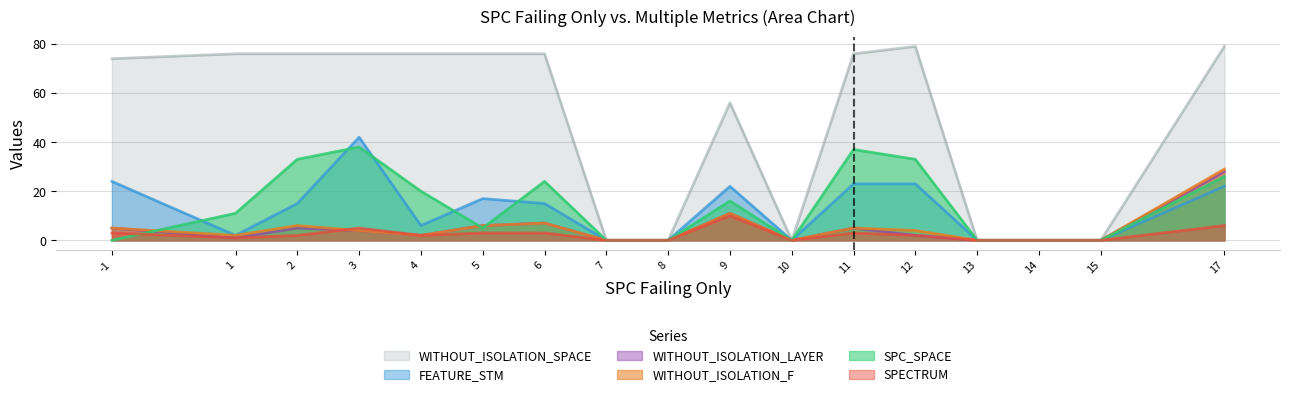

Does the chart display data point markers on the line(s)?

No